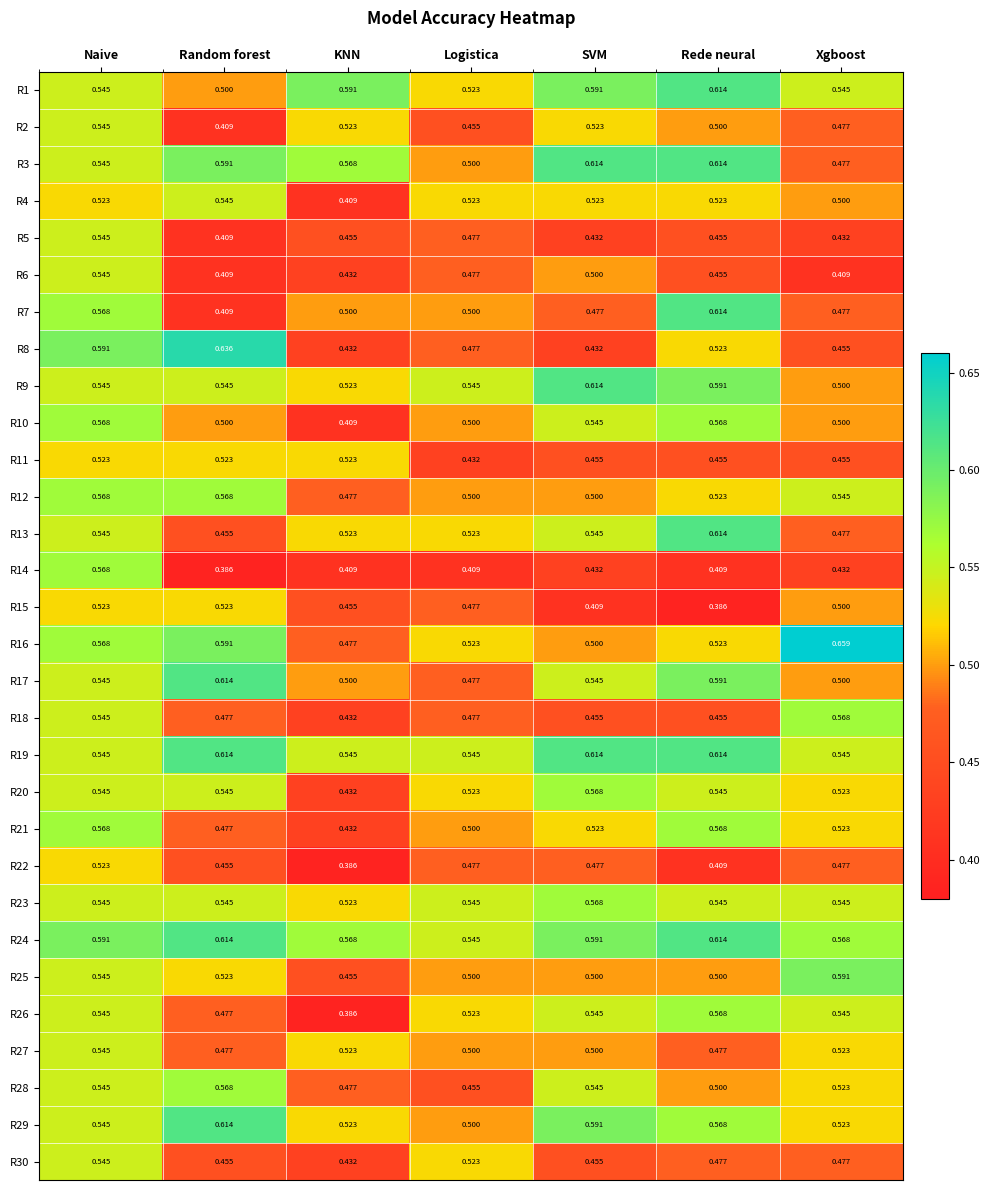

Is the value of R12 at Random forest greater than the value of R14 at Logistica?

Yes